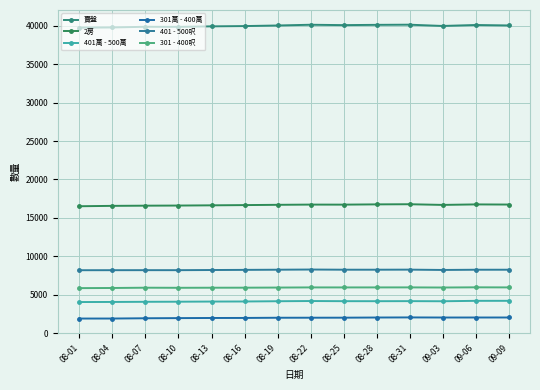

How many series are shown in this chart?

6